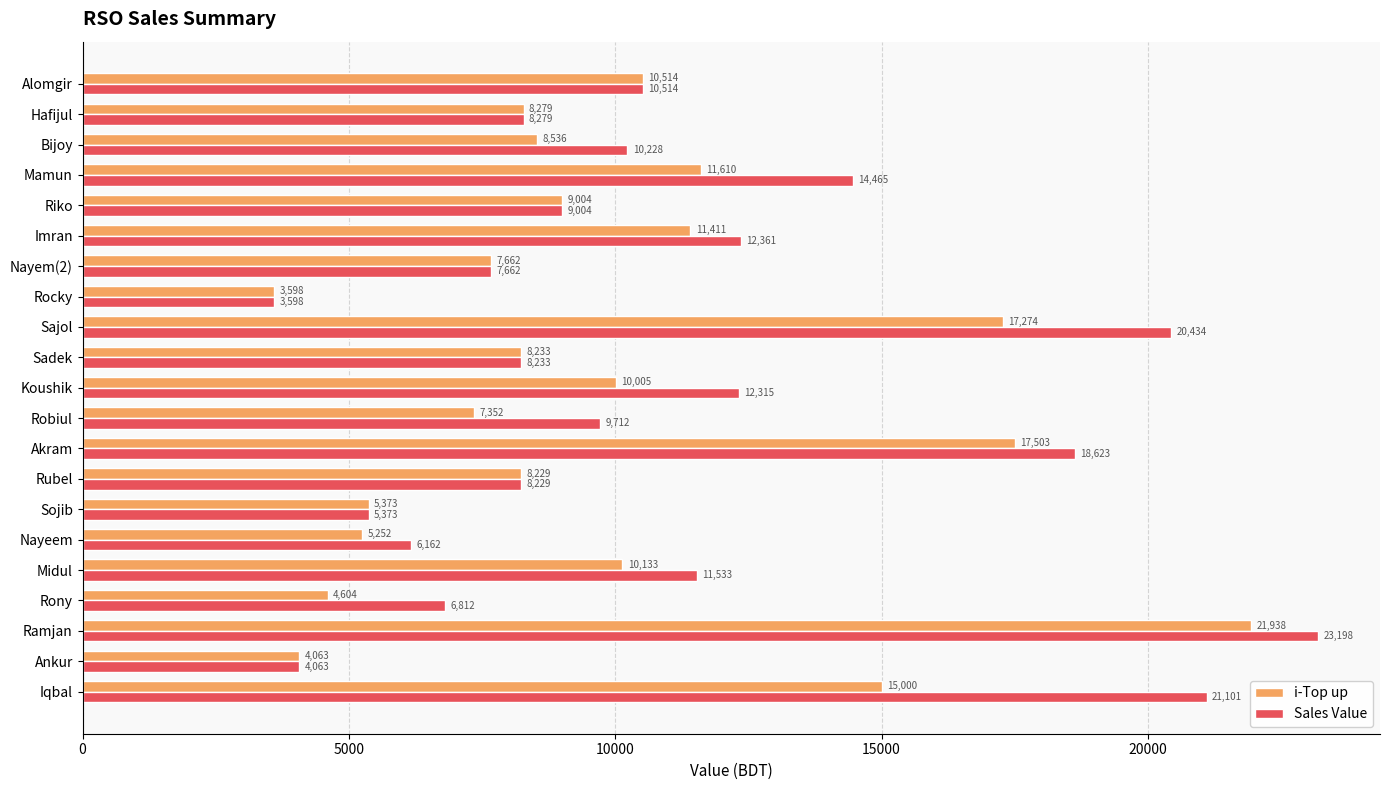

True or false: Sales Value has a value of 10228 at Bijoy.

True